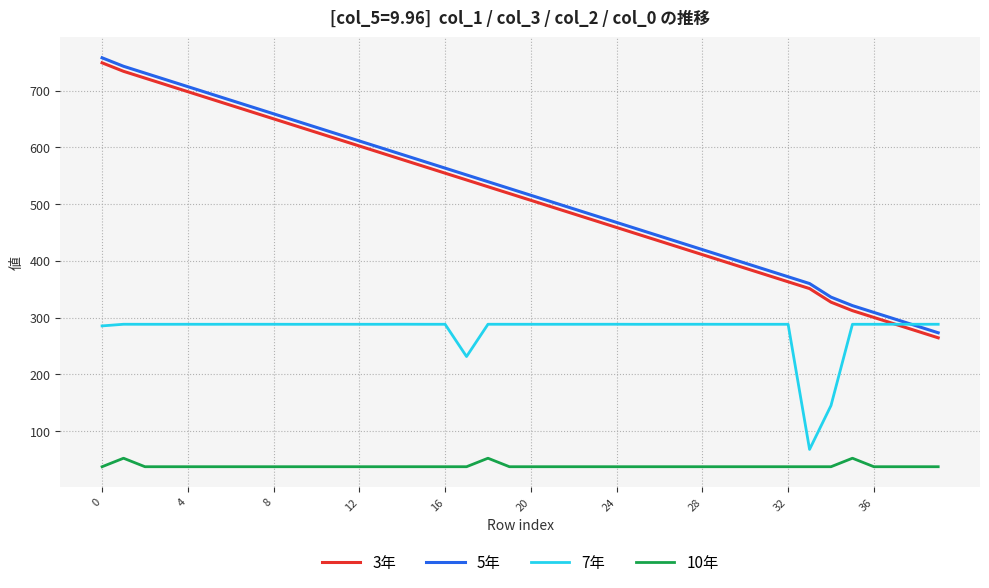

What is the smallest value displayed?

37.6